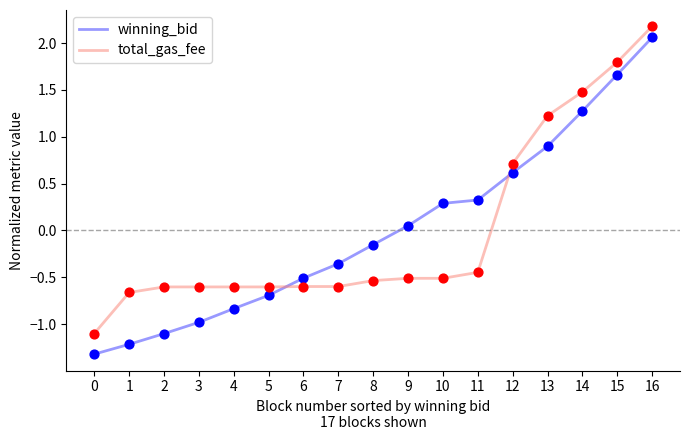

Is the value of total_gas_fee at 1 greater than the value of winning_bid at 0?

Yes